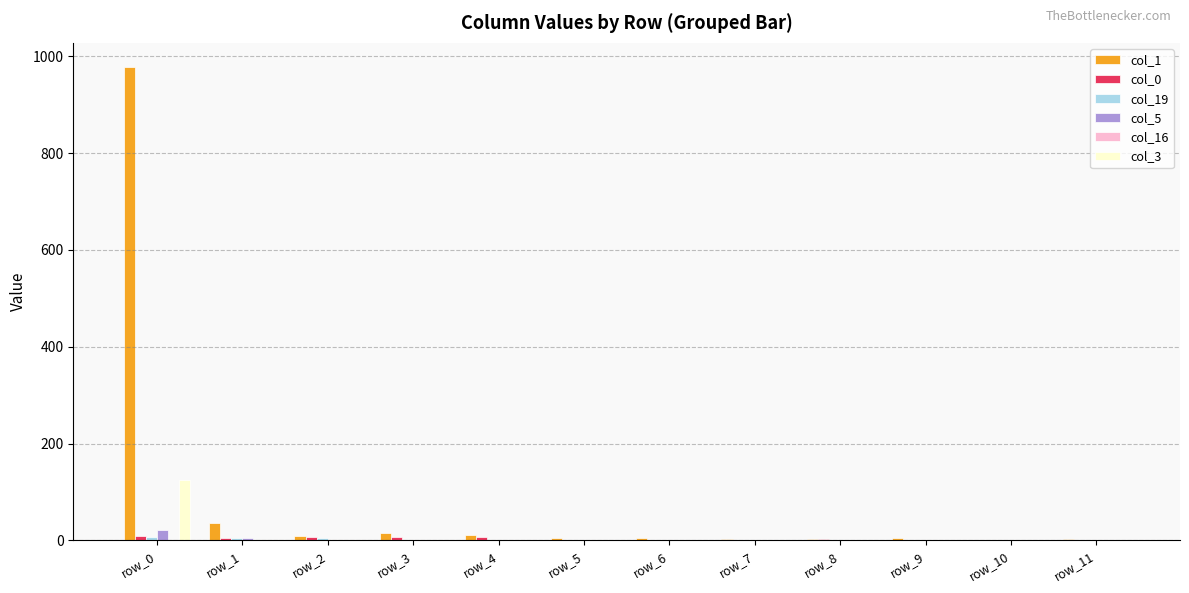

At which category is the sum across all series the highest?

row_0